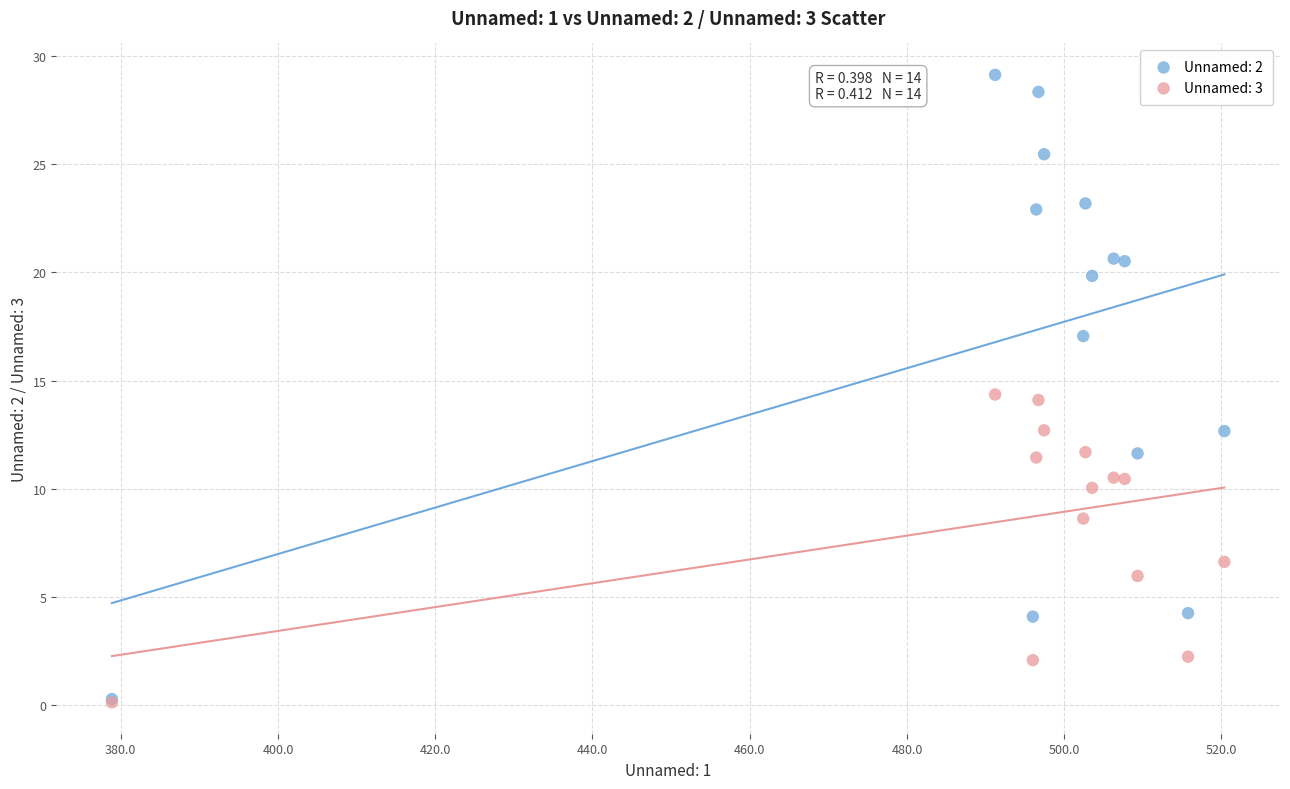

Which series has the widest spread of Y values?

Unnamed: 2